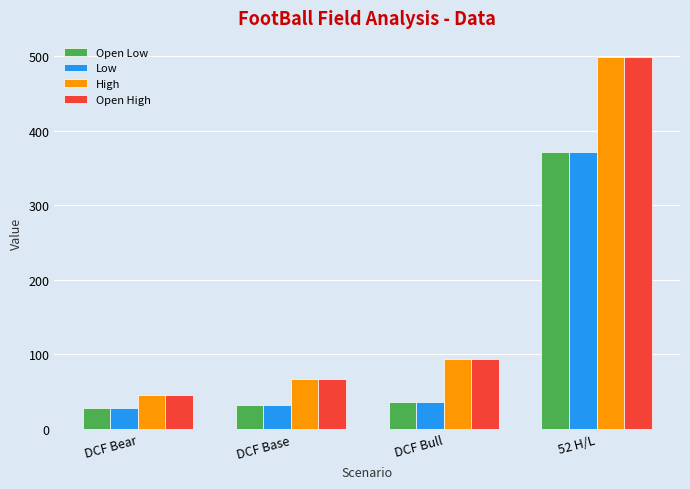

At which category is the sum across all series the highest?

52 H/L